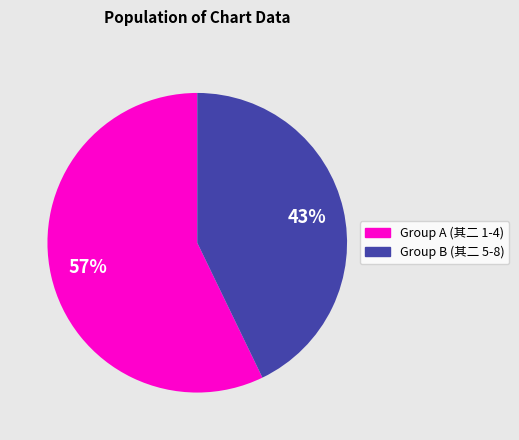

To the nearest percent, what portion does Group A (其二 1-4) represent?

57%